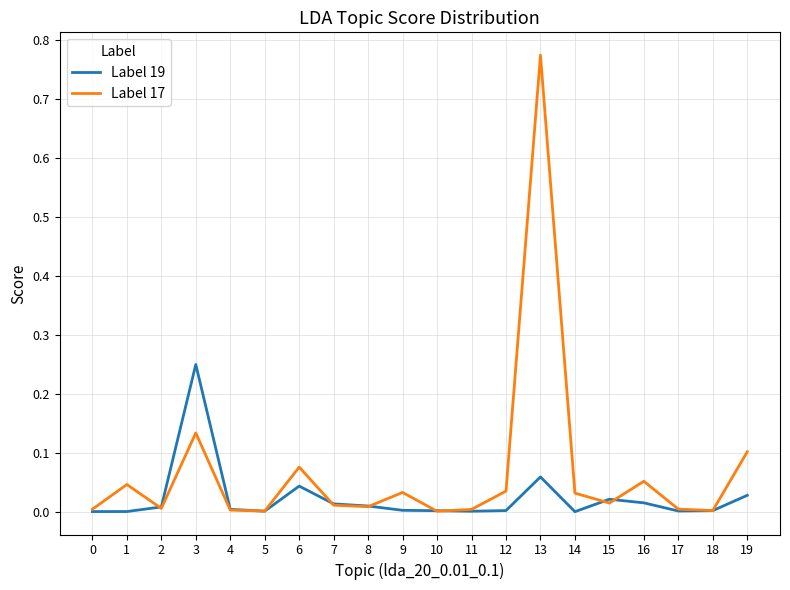

List the series in order of their overall mean, highest first.

Label 17, Label 19